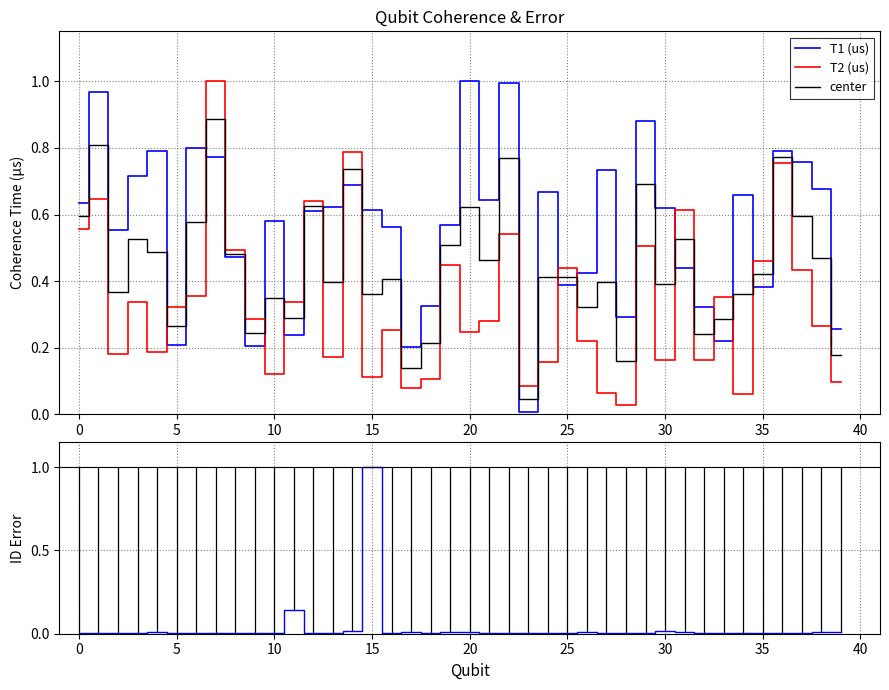

What value does the T2 (us) series have at 38?

0.3